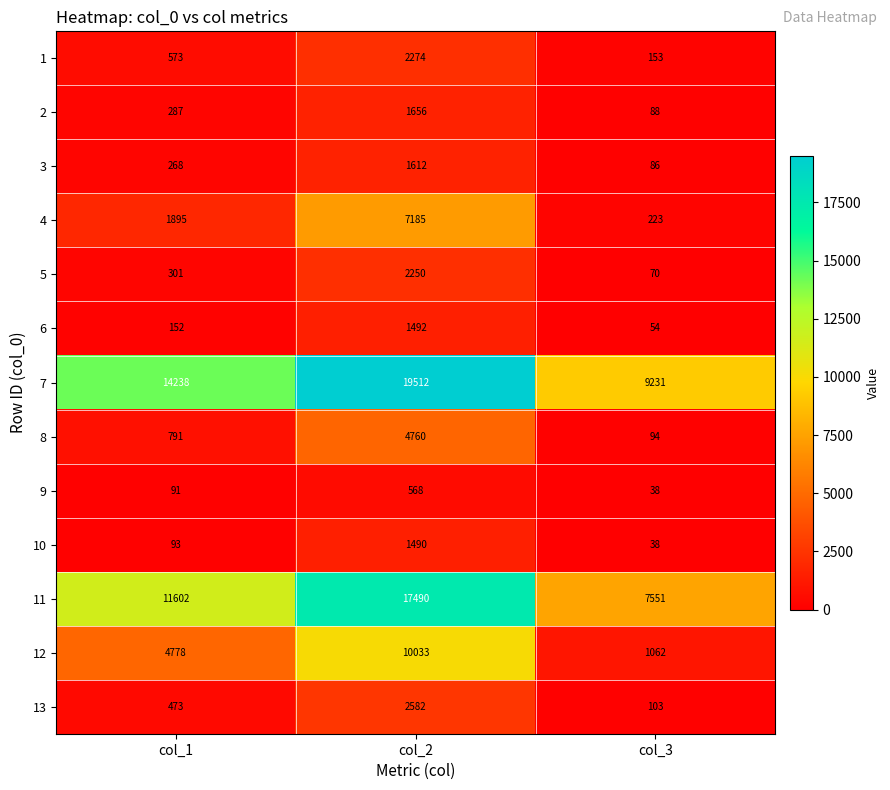

Which category has the highest value across all series?

col_2